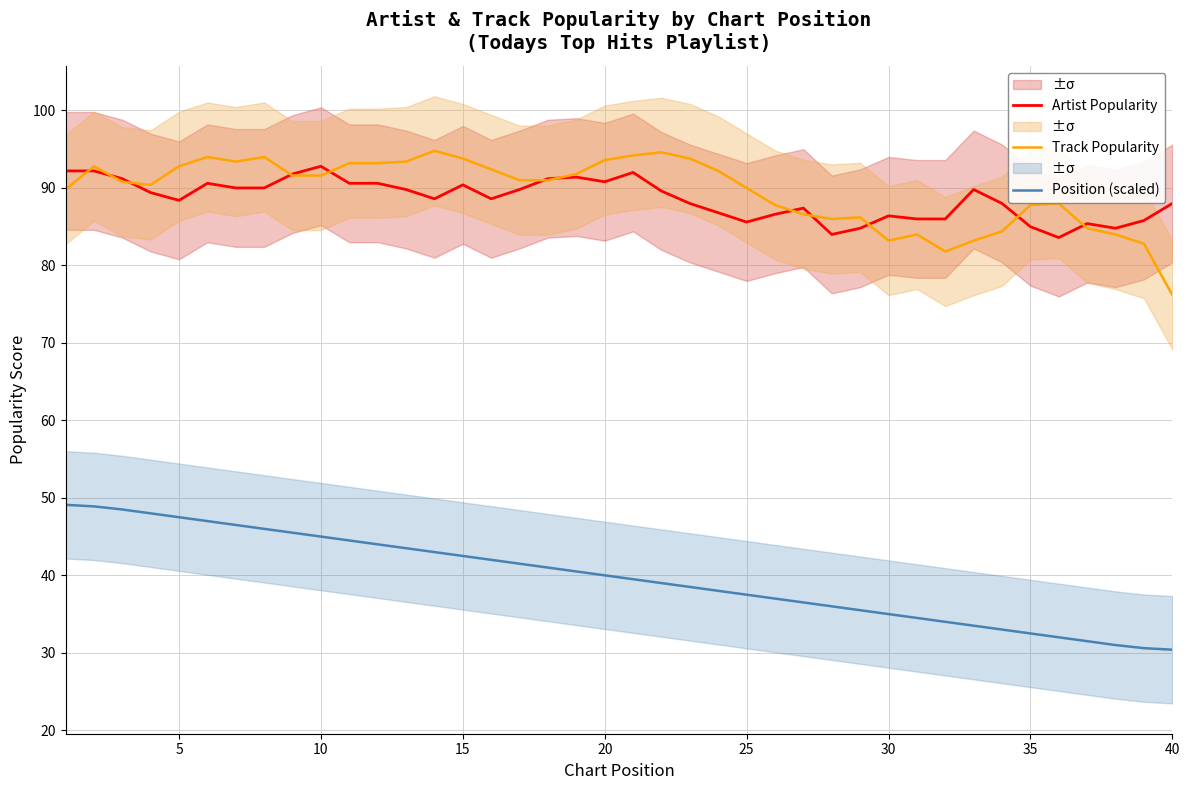

Reading left to right, extract all data points from this chart.

Artist Popularity: 92.2	92.2	91.2	89.4	88.4	90.6	90.0	90.0	91.8	92.8	90.6	90.6	89.8	88.6	90.4	88.6	89.8	91.2	91.4	90.8	92.0	89.6	88.0	86.8	85.6	86.6	87.4	84.0	84.8	86.4	86.0	86.0	89.8	88.0	85.0	83.6	85.4	84.8	85.8	88.0
Track Popularity: 89.8	92.8	90.8	90.4	92.8	94.0	93.4	94.0	91.6	91.6	93.2	93.2	93.4	94.8	93.8	92.4	91.0	91.0	91.8	93.6	94.2	94.6	93.8	92.2	90.0	87.8	86.6	86.0	86.2	83.2	84.0	81.8	83.2	84.4	87.8	88.0	84.8	84.0	82.8	76.2
Position (scaled): 49.1	48.9	48.5	48.0	47.5	47.0	46.5	46.0	45.5	45.0	44.5	44.0	43.5	43.0	42.5	42.0	41.5	41.0	40.5	40.0	39.5	39.0	38.5	38.0	37.5	37.0	36.5	36.0	35.5	35.0	34.5	34.0	33.5	33.0	32.5	32.0	31.5	31.0	30.6	30.4